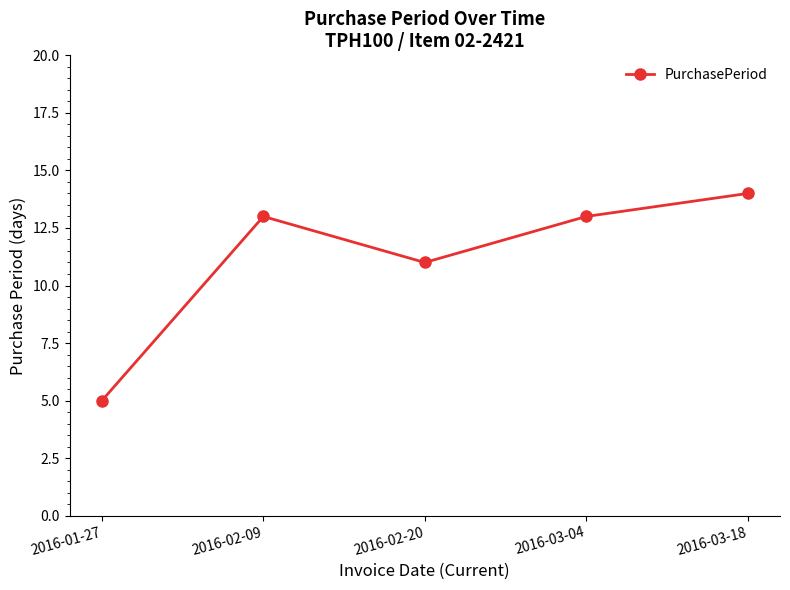

The value at 2016-01-27 is 3. True or false?

False